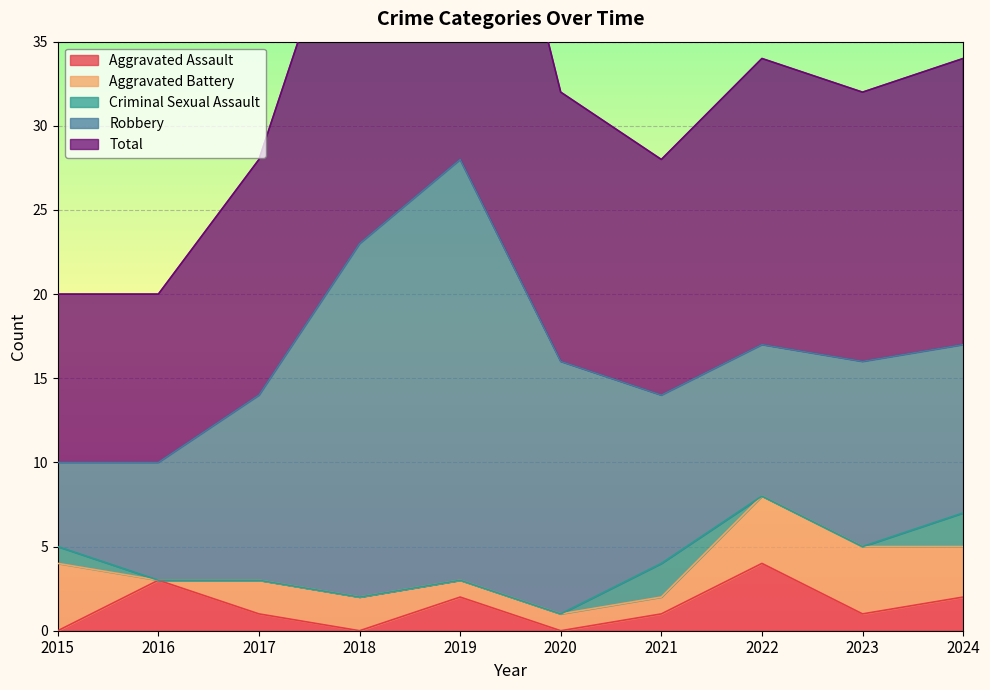

How many lines are shown in the chart?

5